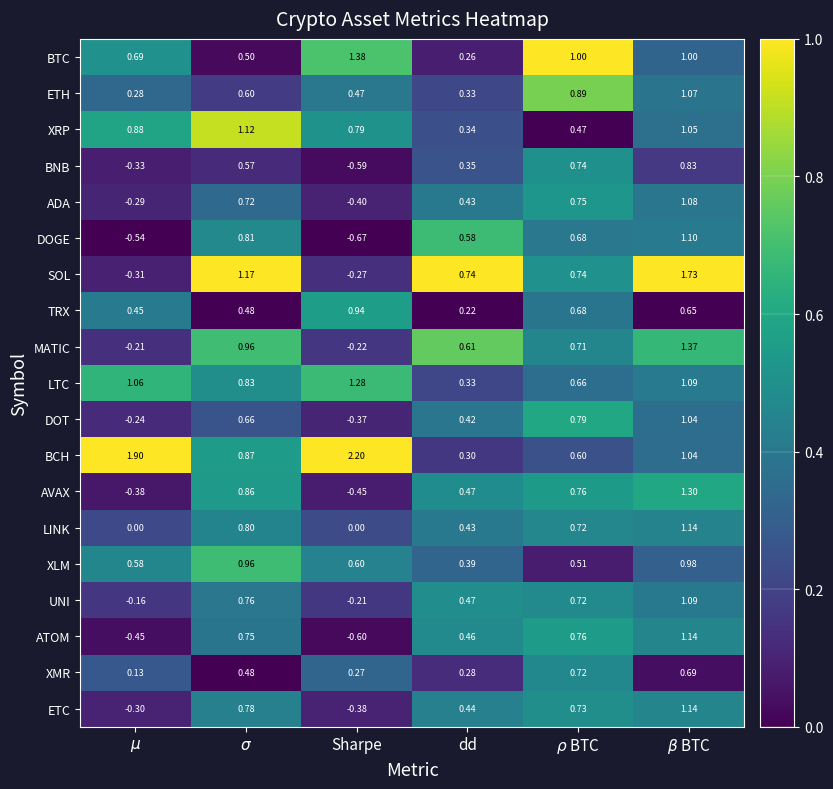

At Sharpe, list the series in order from largest to smallest.

BCH, BTC, LTC, TRX, XRP, XLM, ETH, XMR, LINK, UNI, MATIC, SOL, DOT, ETC, ADA, AVAX, BNB, ATOM, DOGE